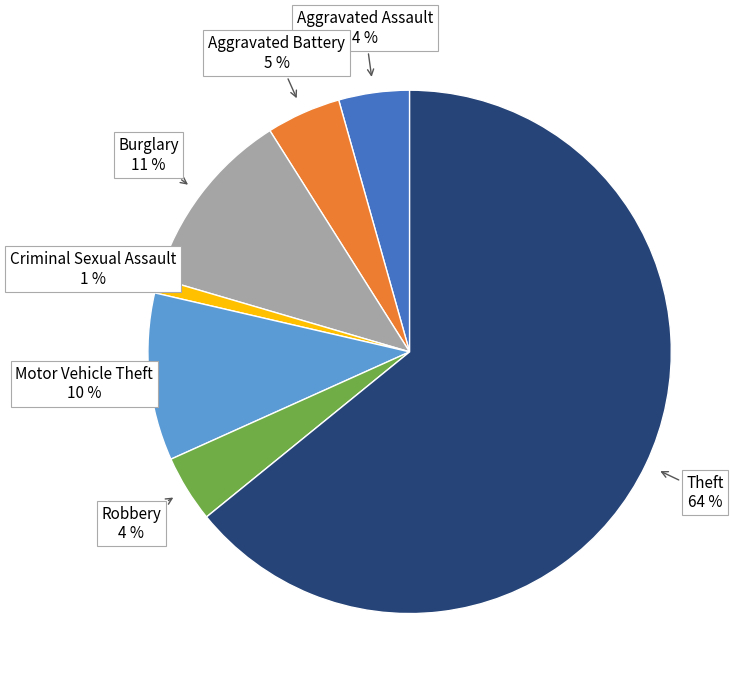

What is the largest slice in the pie chart?

Theft